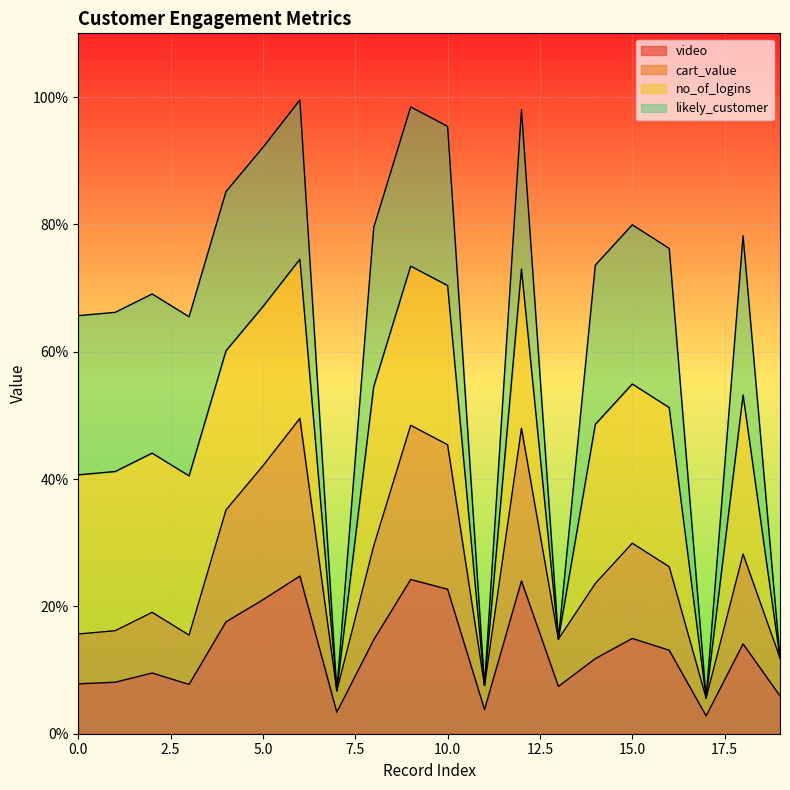

At which label does cart_value reach its minimum?

17